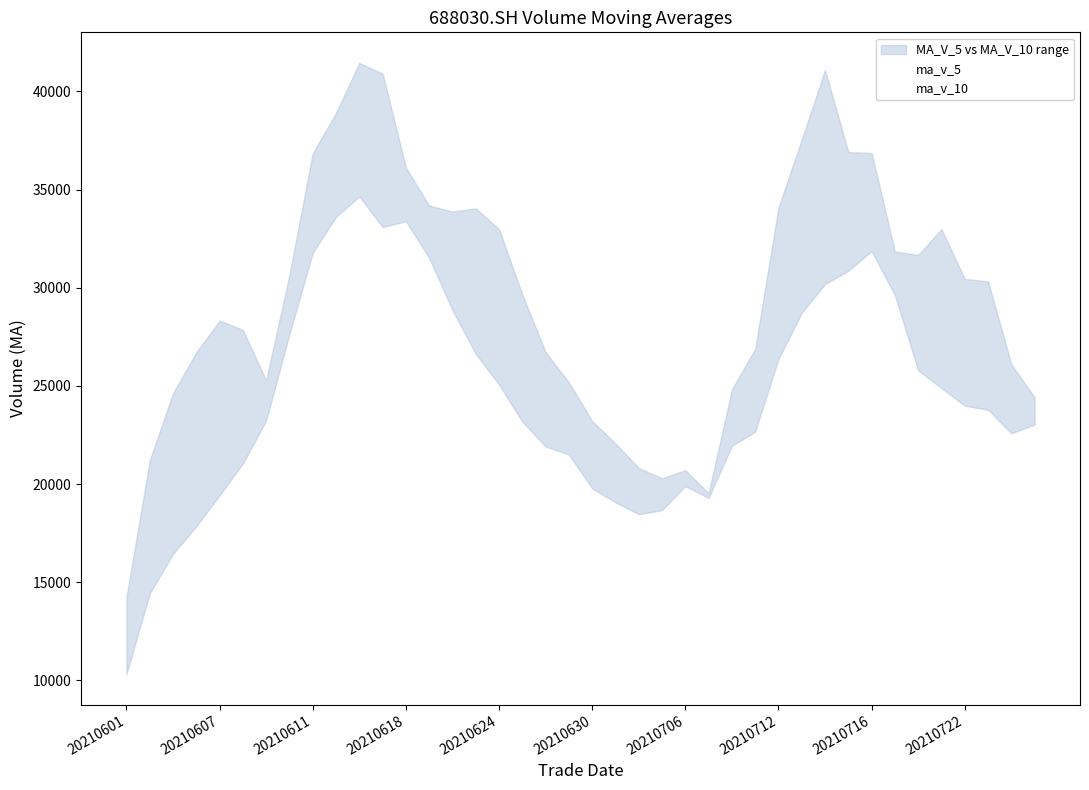

Is this an area chart (filled region under the line)?

No